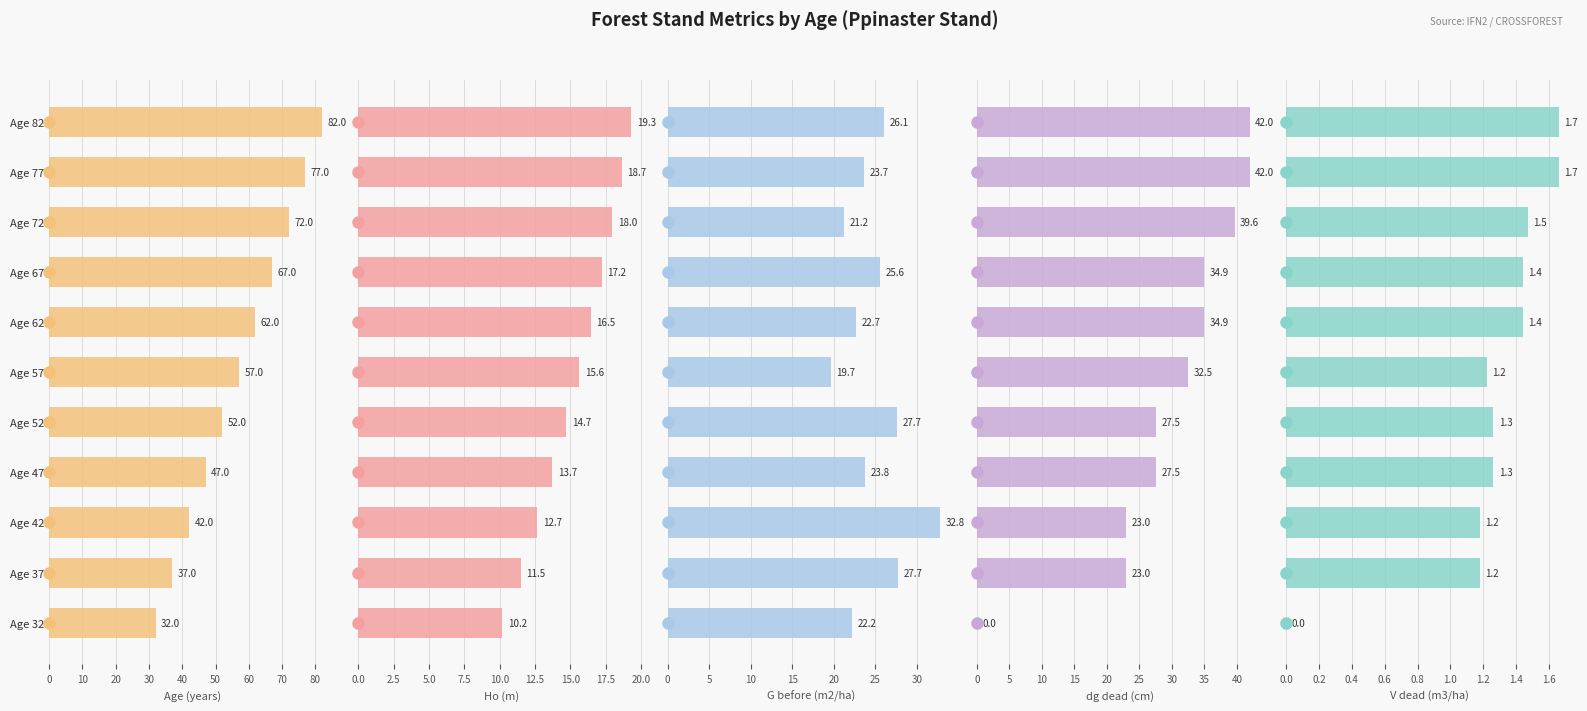

What is the value of the G before (m2/ha) bar at the 10th from the left?

23.7